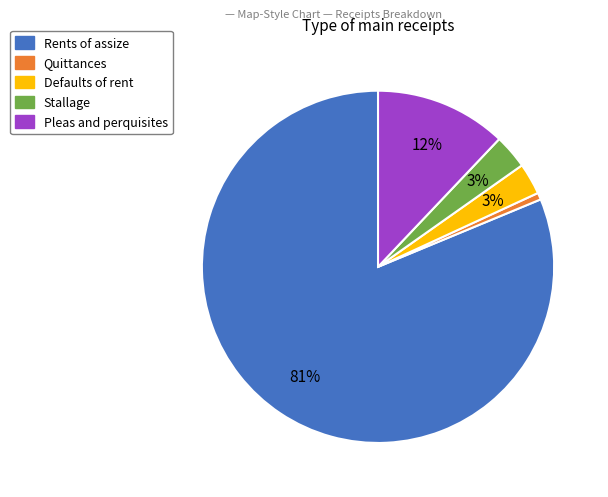

How many segments does this pie chart have?

5